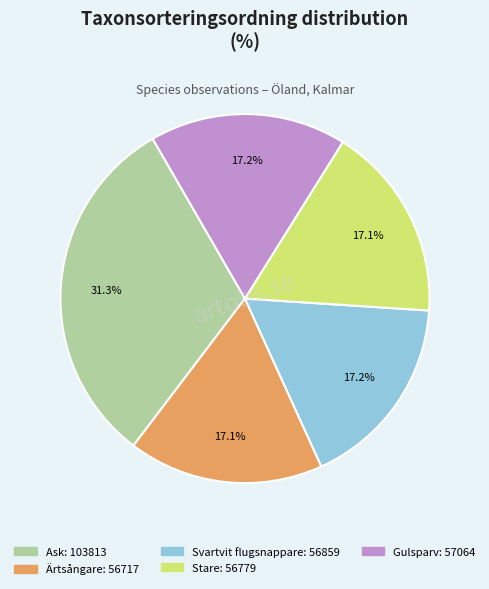

Do Ärtsångare and Svartvit flugsnappare together represent more than half of the pie?

No